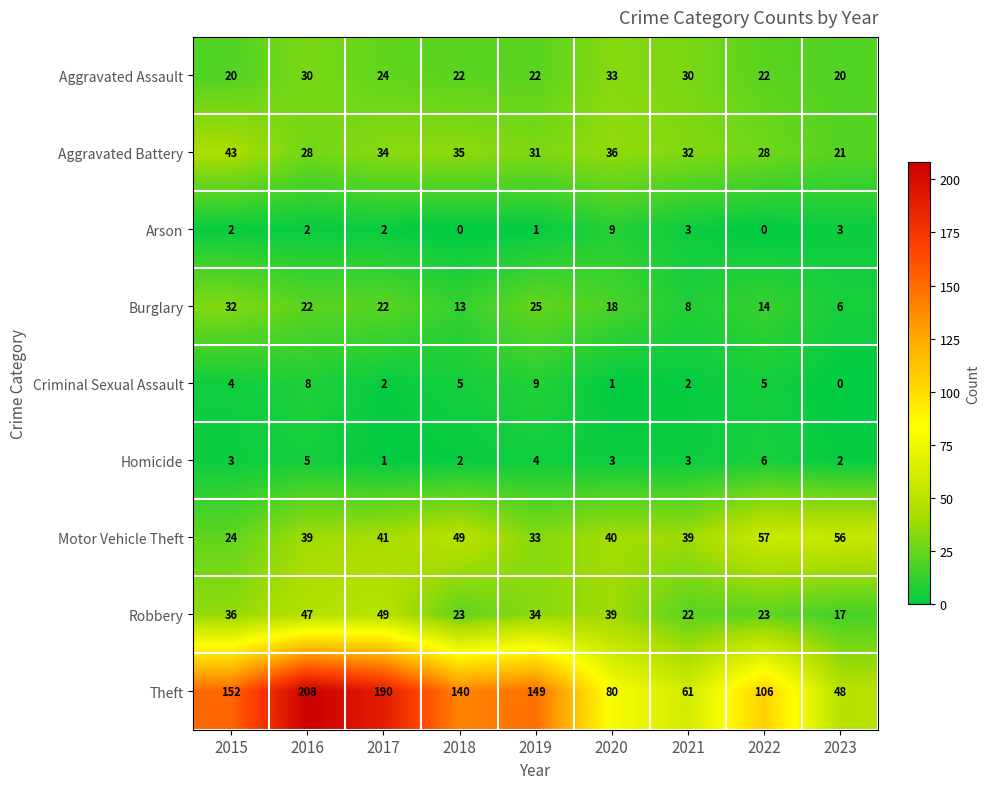

Read the Theft value at 2015, to the nearest 10.

150